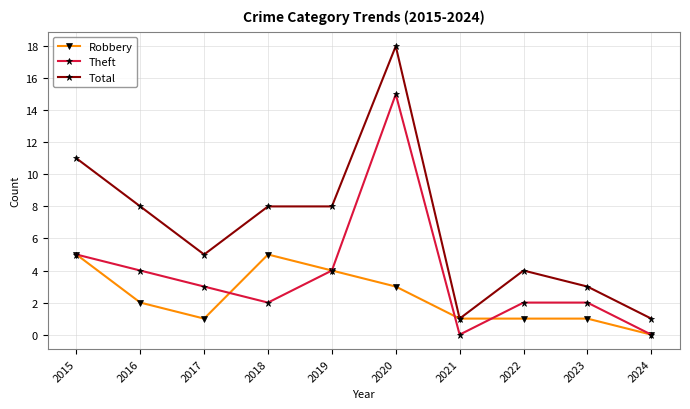

Reading left to right, what are all the values shown in this chart?

Robbery: 2015=5	2016=2	2017=1	2018=5	2019=4	2020=3	2021=1	2022=1	2023=1	2024=0
Theft: 2015=5	2016=4	2017=3	2018=2	2019=4	2020=15	2021=0	2022=2	2023=2	2024=0
Total: 2015=11	2016=8	2017=5	2018=8	2019=8	2020=18	2021=1	2022=4	2023=3	2024=1